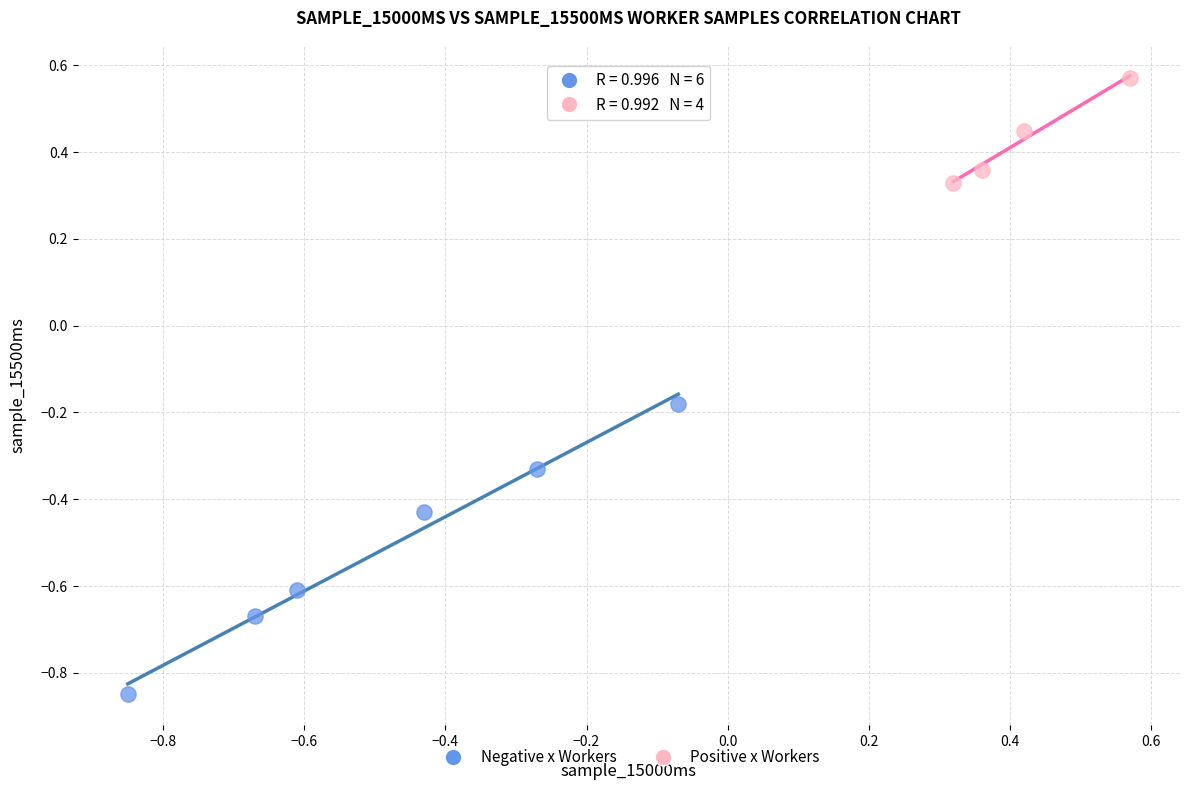

What are all the series names shown in the legend?

Negative x Workers, Positive x Workers